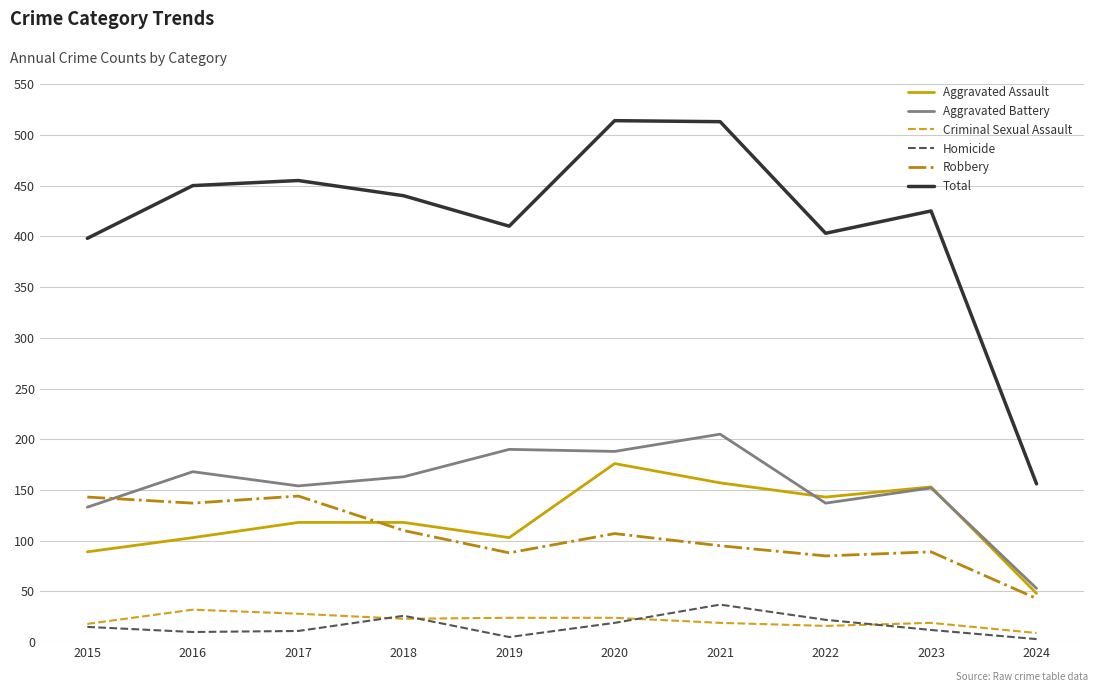

Which series has the largest range (max minus min)?

Total